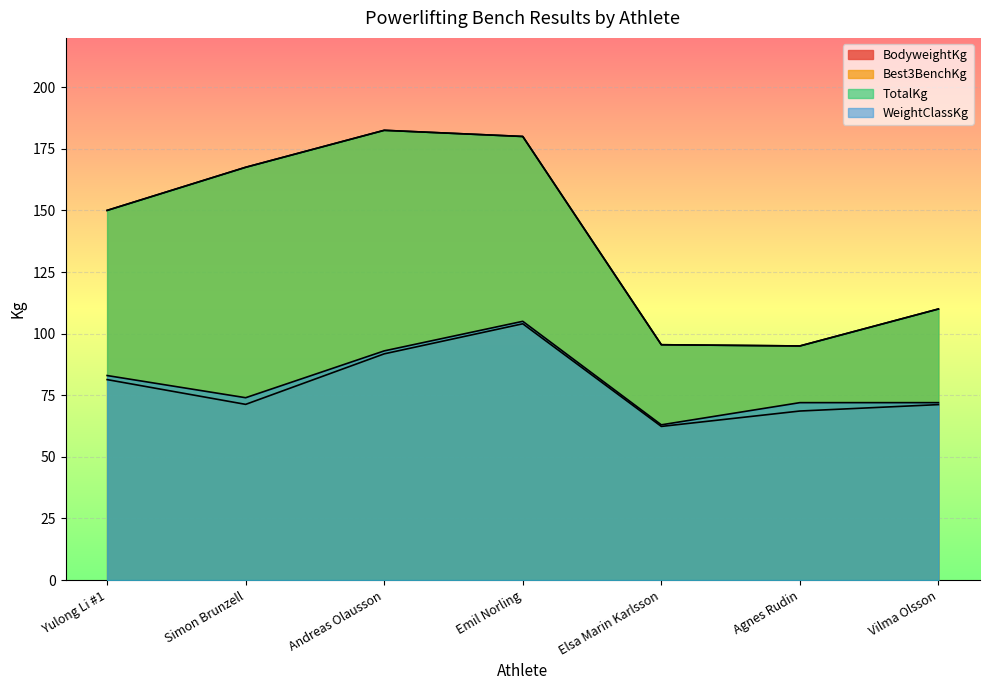

Rank the series at Simon Brunzell from lowest to highest value.

BodyweightKg, WeightClassKg, Best3BenchKg, TotalKg